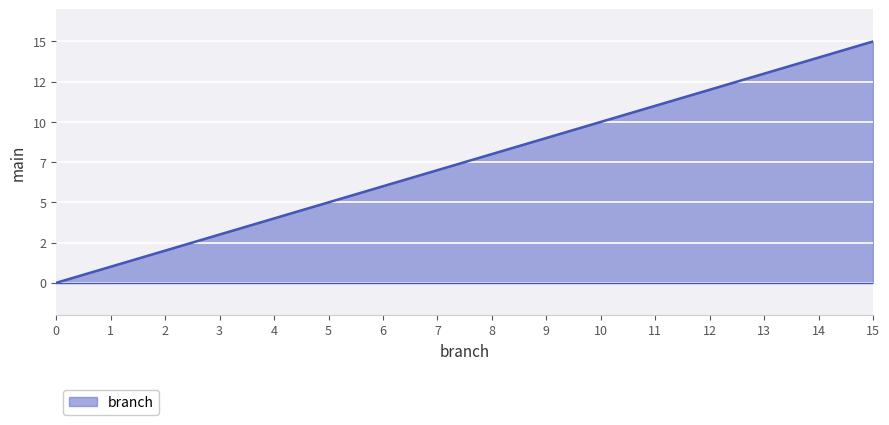

List the labels in order of value, smallest first.

0, 1, 2, 3, 4, 5, 6, 7, 8, 9, 10, 11, 12, 13, 14, 15